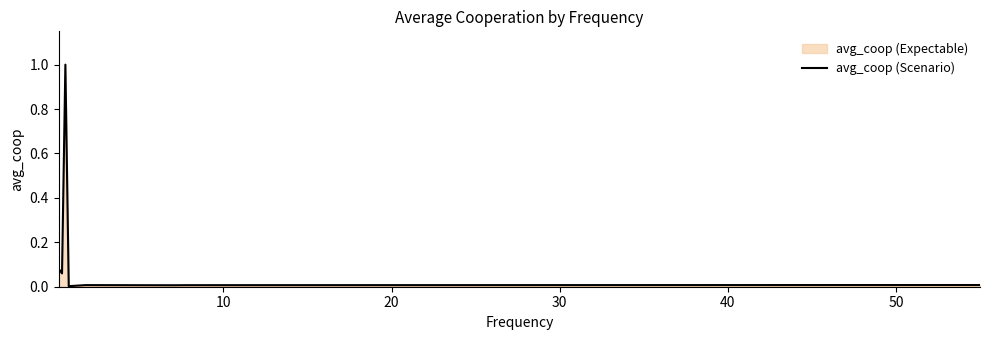

What is the difference between the maximum and second lowest values?

1.0